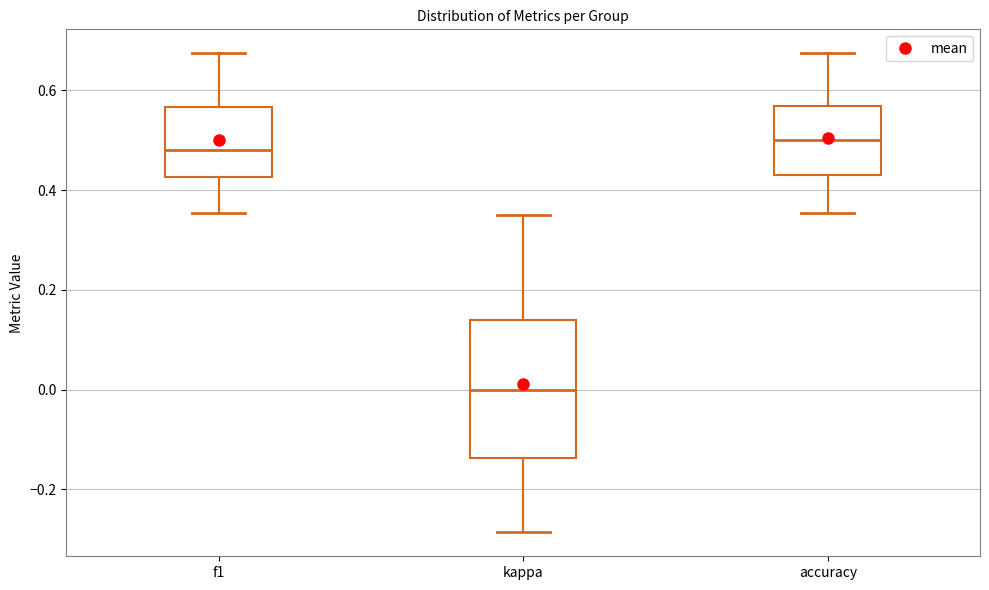

Which box is the tallest, from its lower edge to its upper edge?

kappa